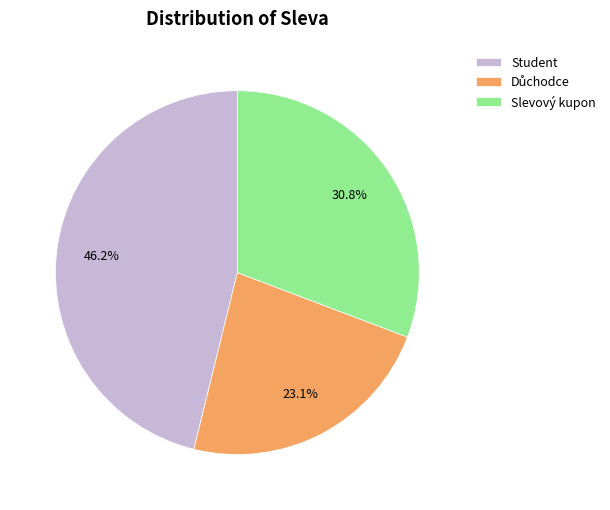

Between Student and Slevový kupon, which is larger?

Student